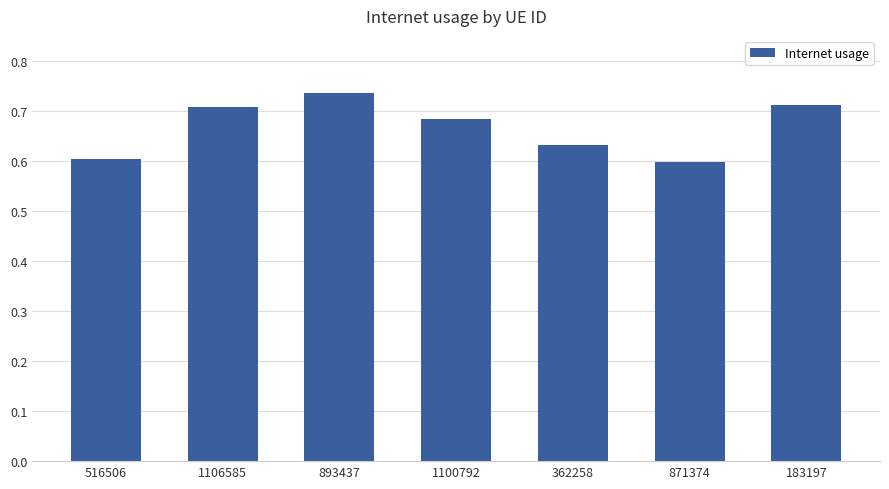

Does the chart contain stacked bars?

No